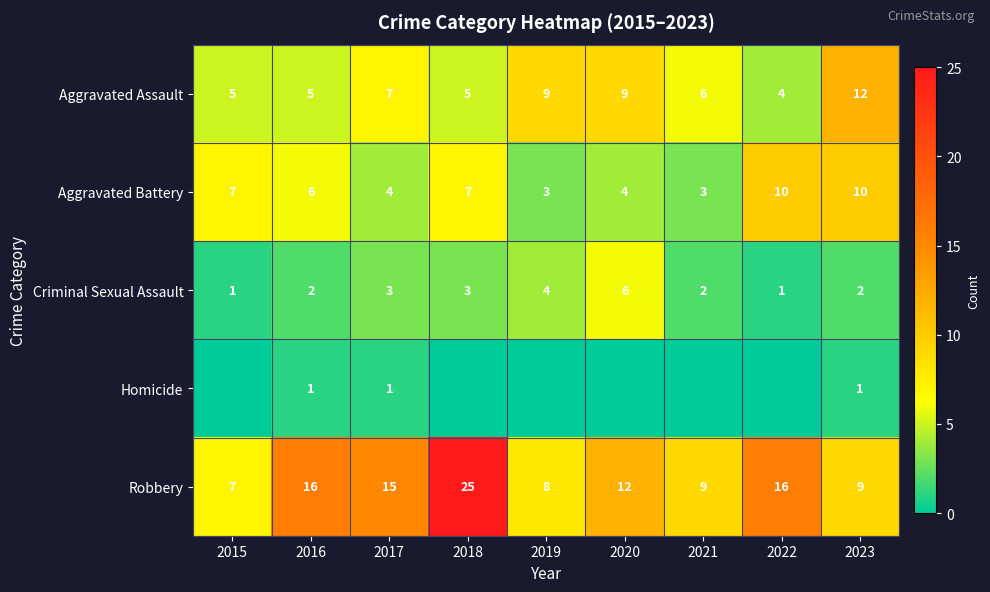

True or false: Aggravated Battery has a value of 3 at 2019.

True